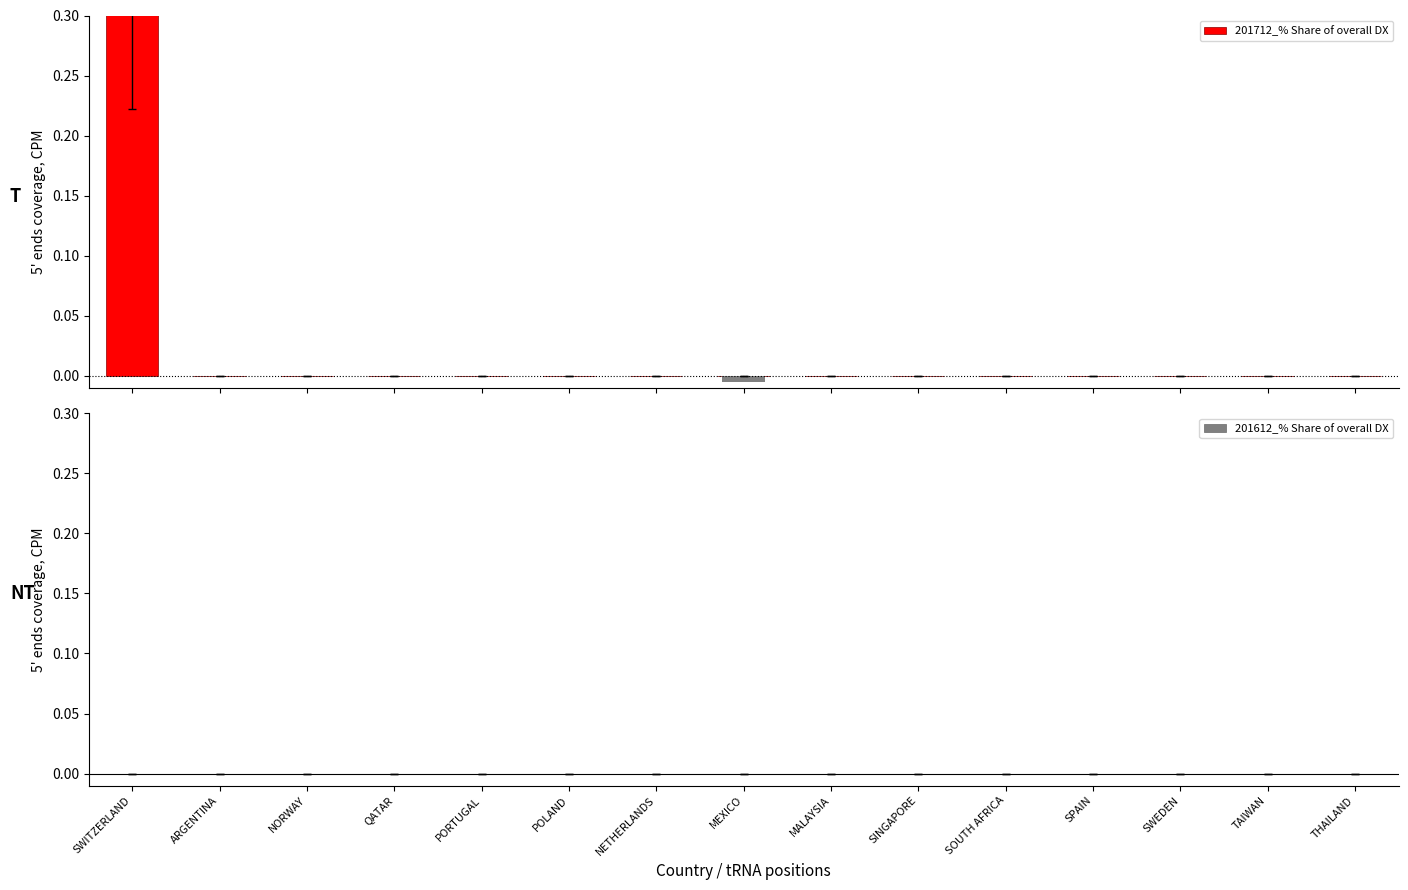

What are all the series names shown in the legend?

201712_% Share of overall DX, 201612_% Share of overall DX